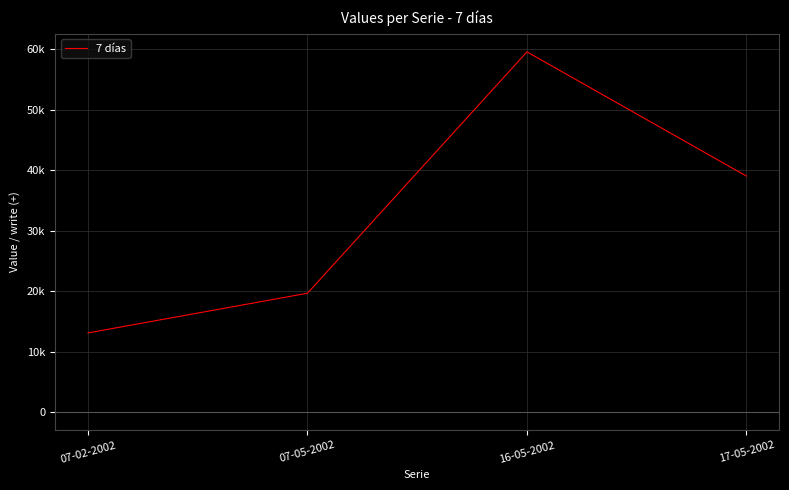

Is this an area chart (filled region under the line)?

No